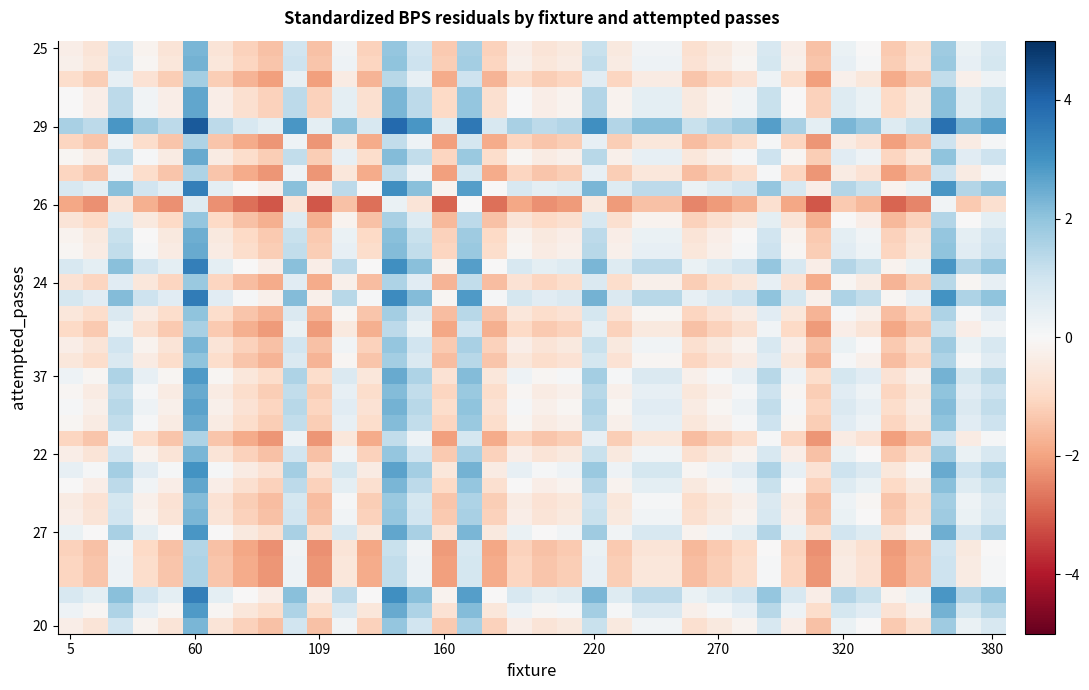

At how many categories does at least one series exceed -2?

38